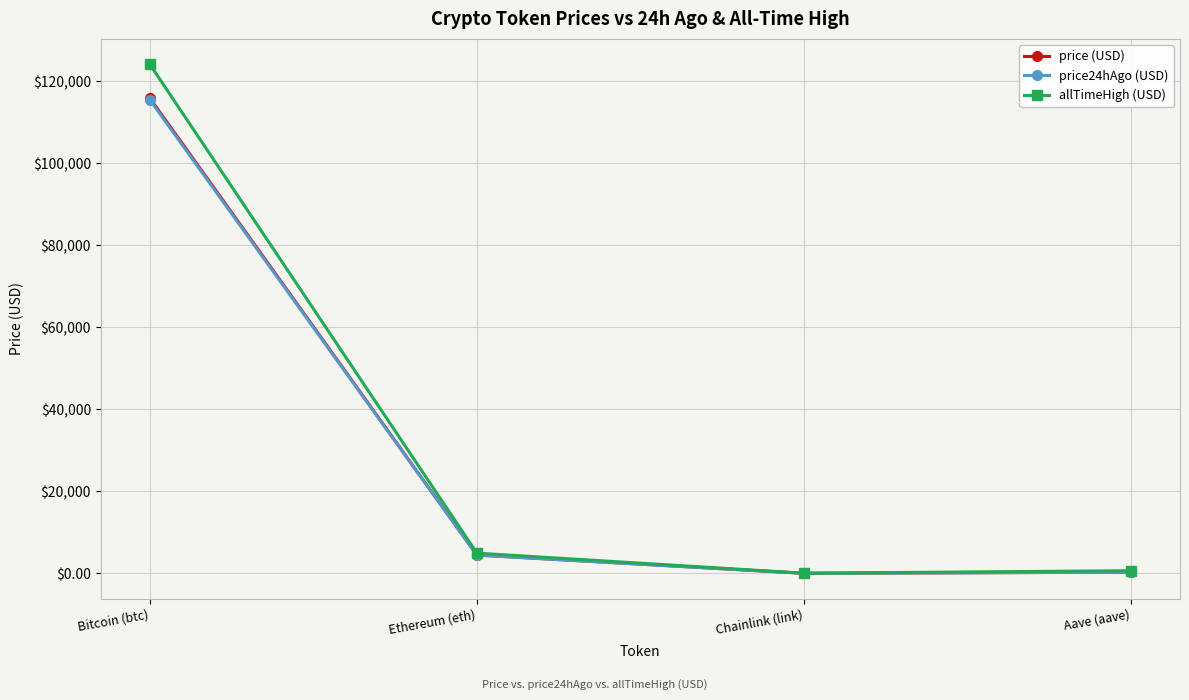

Where is the first local minimum for price24hAgo (USD)?

Chainlink (link)